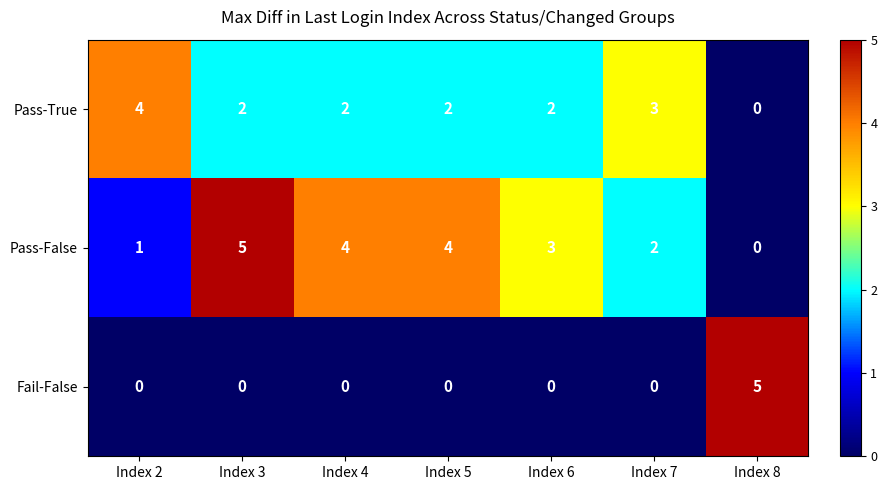

What is the greatest value displayed?

5